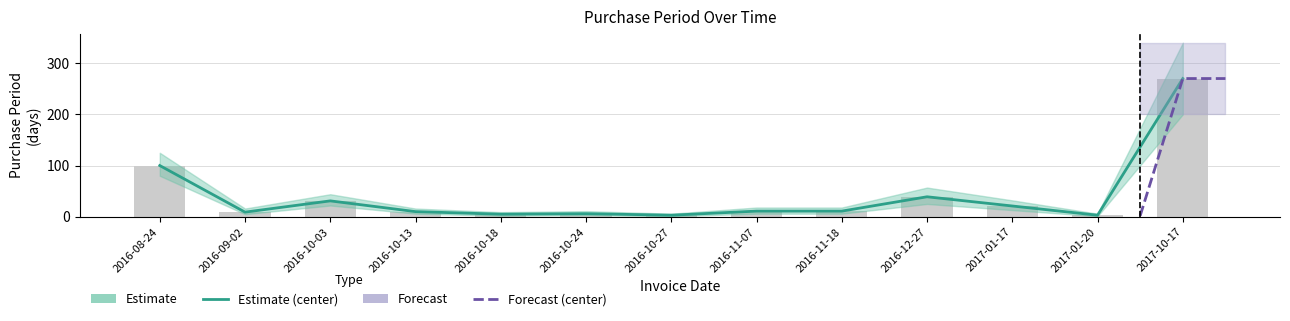

List the labels in order of value, smallest first.

2016-10-27, 2017-01-20, 2016-10-18, 2016-10-24, 2016-09-02, 2016-10-13, 2016-11-07, 2016-11-18, 2017-01-17, 2016-10-03, 2016-12-27, 2016-08-24, 2017-10-17